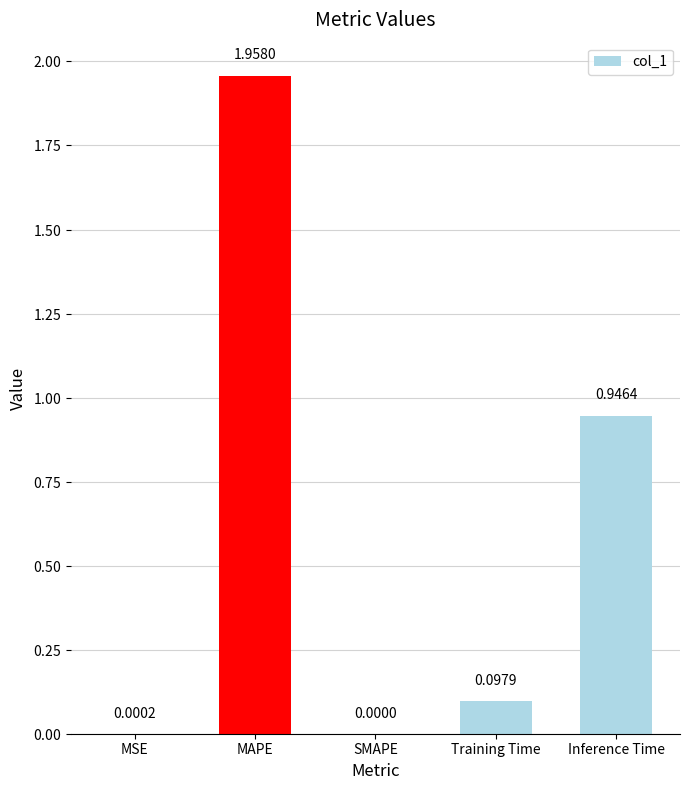

What is the change in value from MAPE to SMAPE?

-2.0